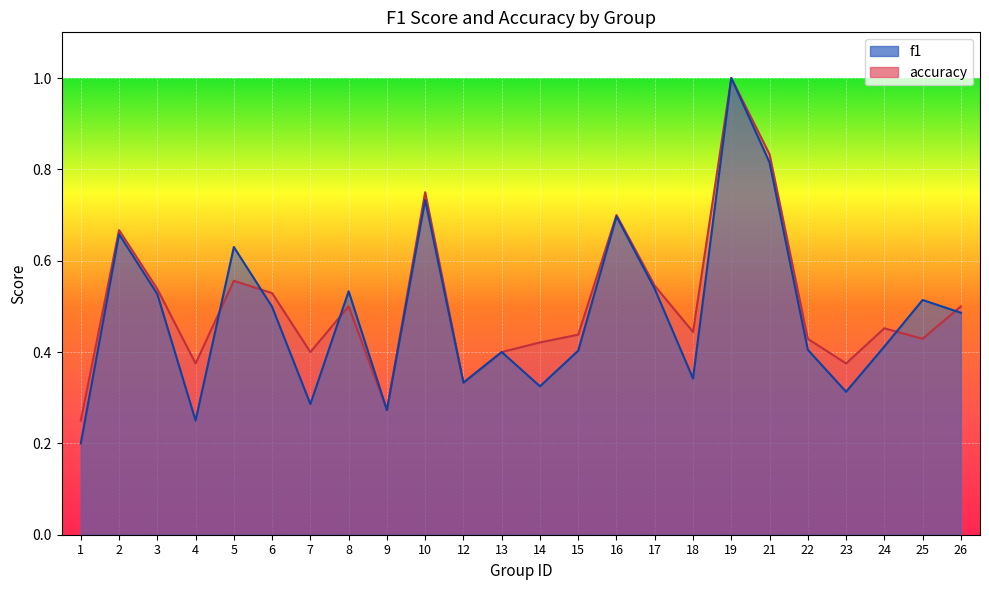

Where is the first local maximum for accuracy?

2